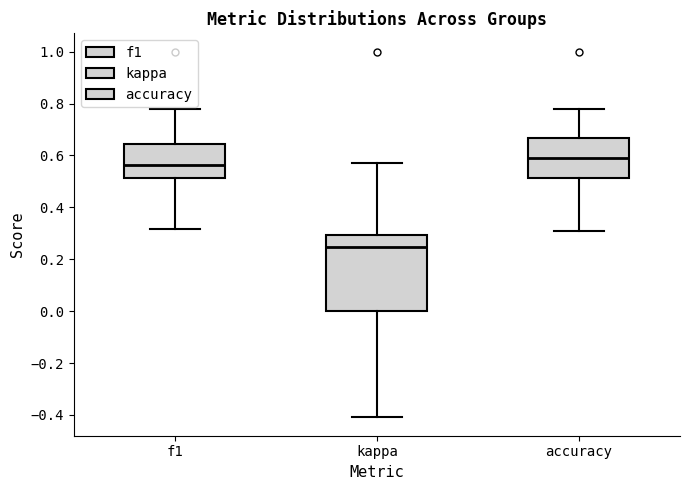

Reading left to right, read every box against the y-axis: the position of its median line, the range the box covers, and the ends of its whiskers. The values are not printed on the chart, so give them approximately, as read against the axis.

f1: median 0.56, box 0.52 to 0.64, whiskers 0.32 to 0.78
kappa: median 0.24, box 0.00 to 0.30, whiskers -0.40 to 0.58
accuracy: median 0.60, box 0.52 to 0.66, whiskers 0.30 to 0.78